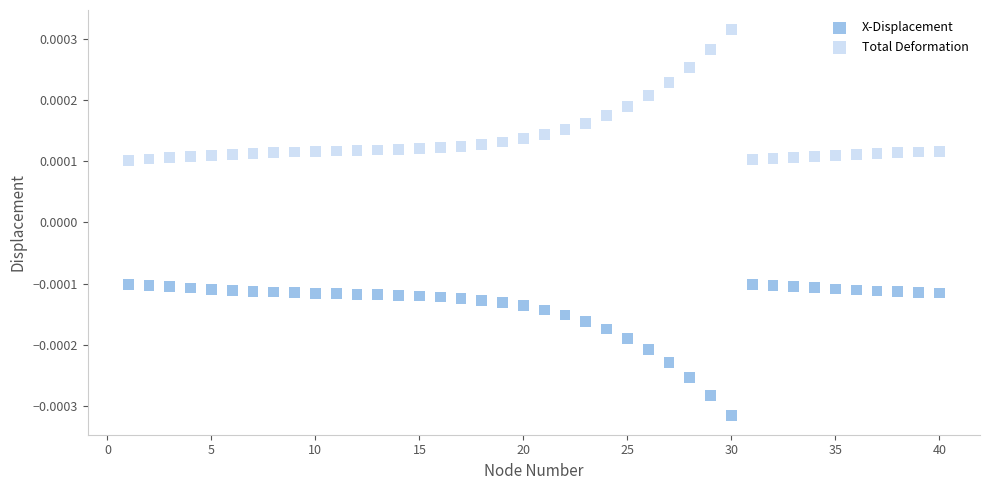

What are all the series names shown in the legend?

X-Displacement, Total Deformation